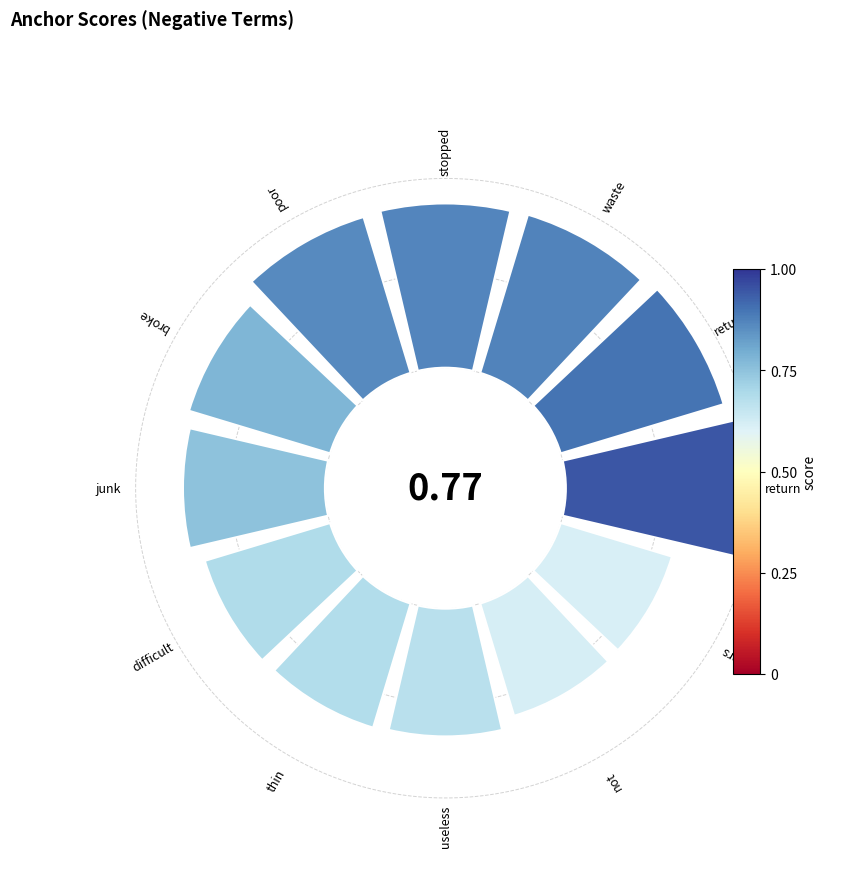

To the nearest percent, what is the difference between the largest and smallest slice percentages?

4%